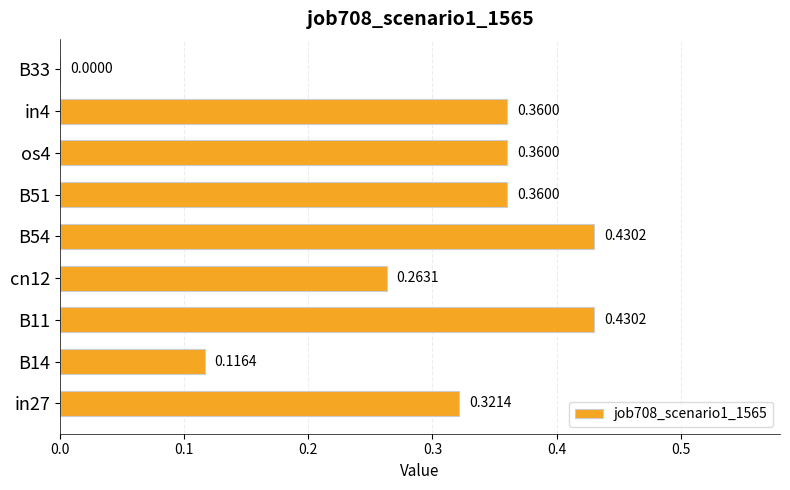

What is the sum of the values at os4 and in27?

0.7